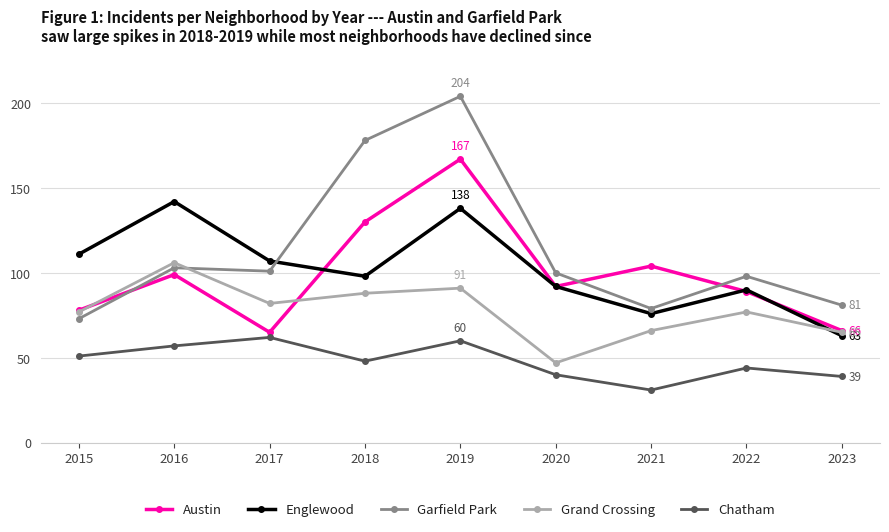

What is the value of the Chatham point at the 2nd from the left?

57